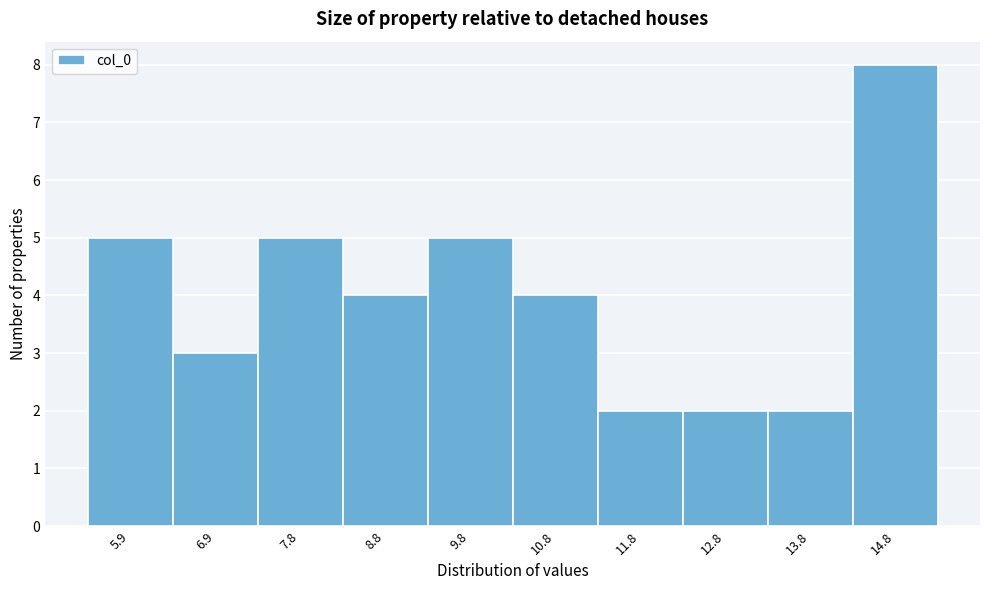

Reading left to right, what are all the values shown in this chart?

5.9=5	6.9=3	7.8=5	8.8=4	9.8=5	10.8=4	11.8=2	12.8=2	13.8=2	14.8=8